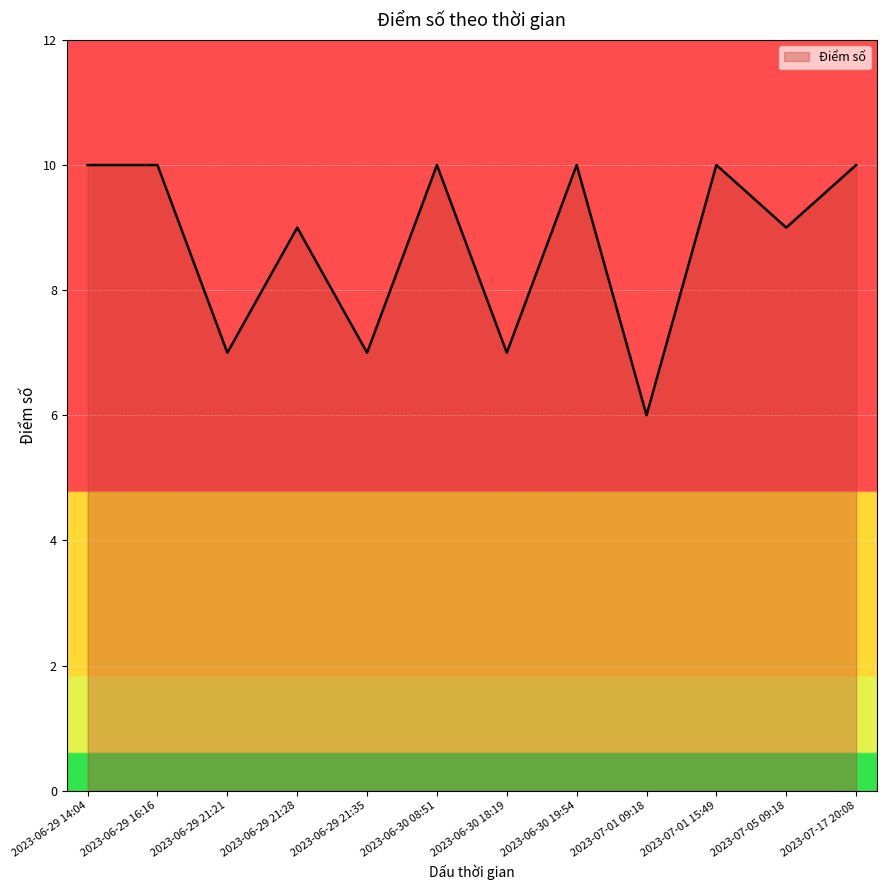

What position from the right is 2023-06-29 21:28?

9